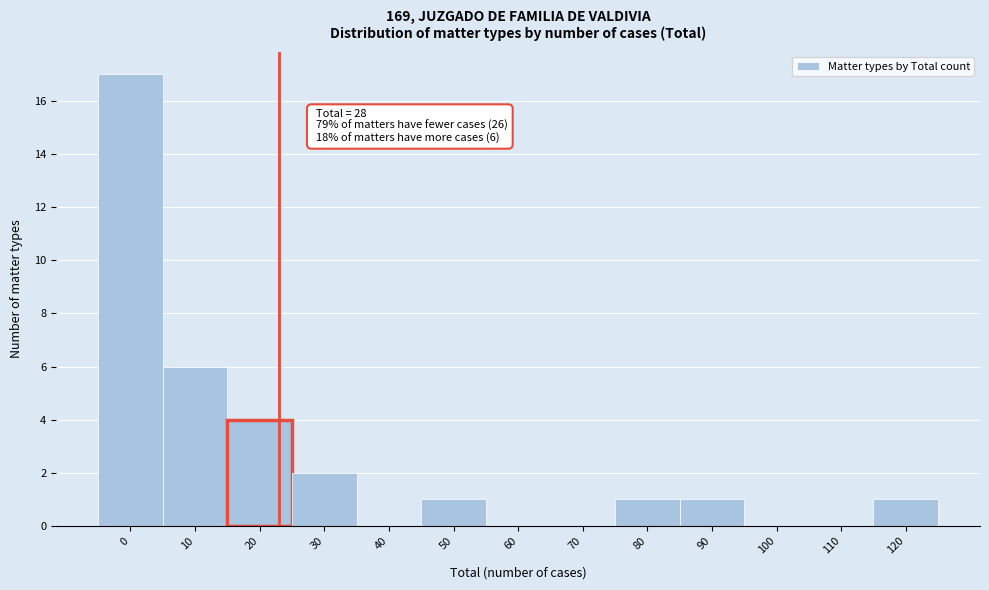

Reading left to right, transcribe all the data shown in this chart.

0=17	10=6	20=4	30=2	40=0	50=1	60=0	70=0	80=1	90=1	100=0	110=0	120=1